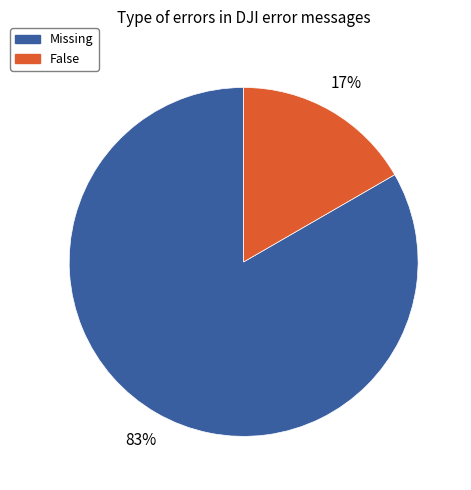

How many slices are in this pie chart?

2